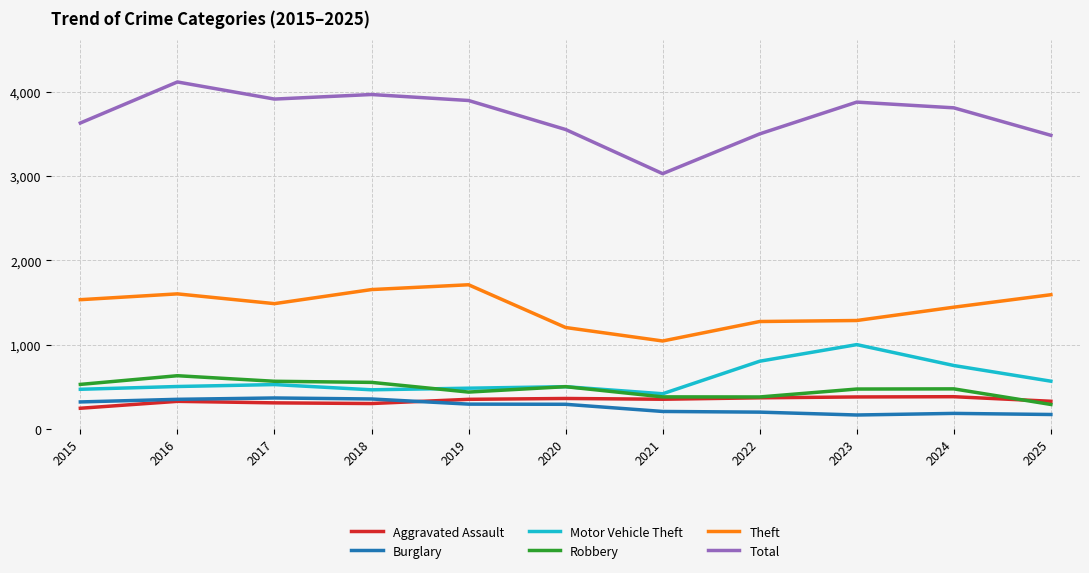

Is the value of Theft at 2016 greater than the value of Burglary at 2019?

Yes